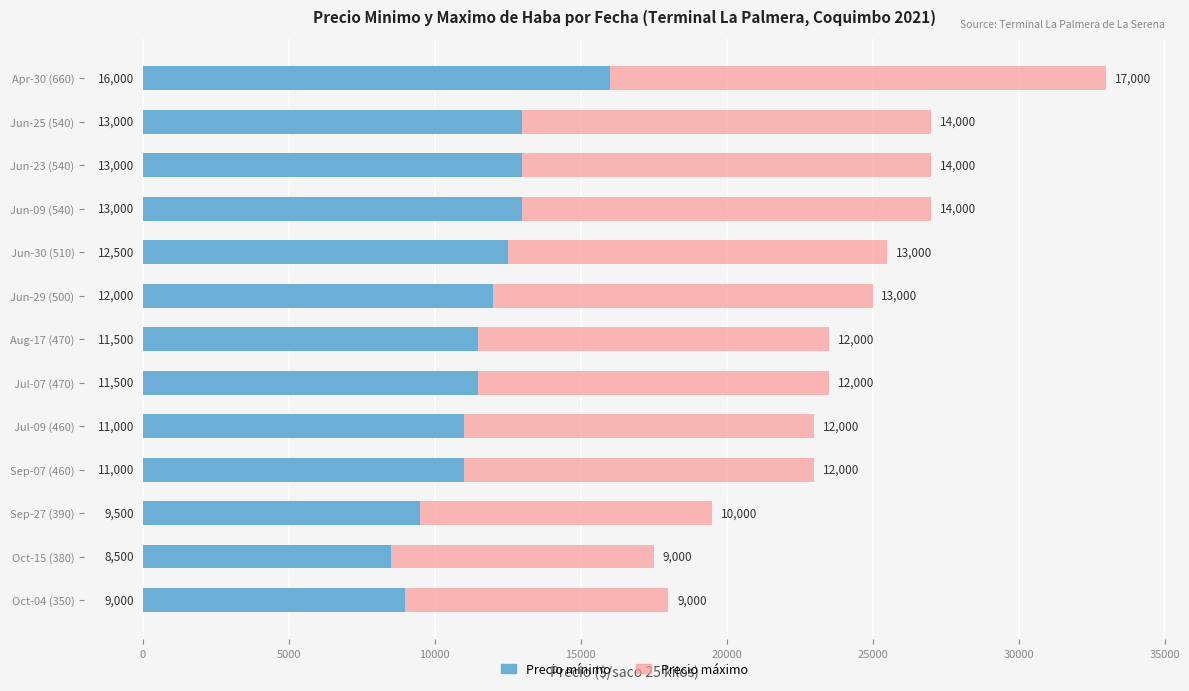

What is the difference between the second highest and second lowest values in the Precio mínimo series?

4000